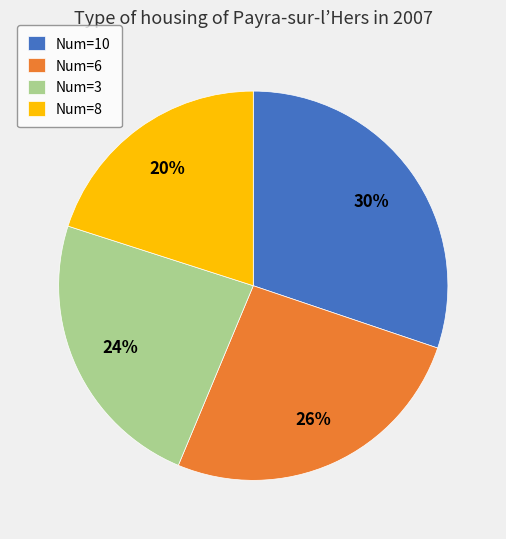

Between Num=6 and Num=10, which is larger?

Num=10